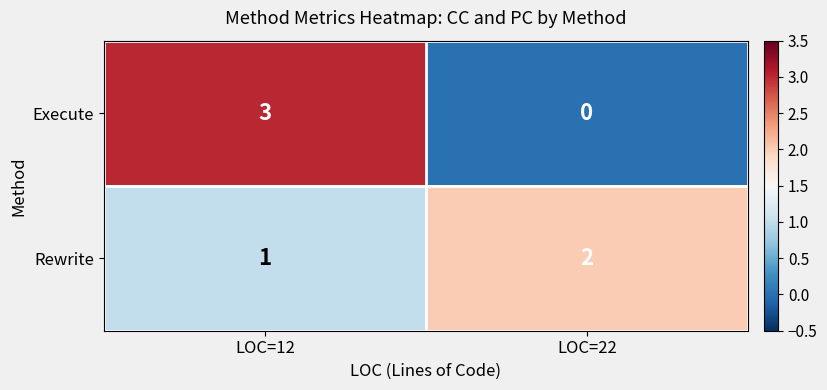

What is the sum of all Execute values?

3